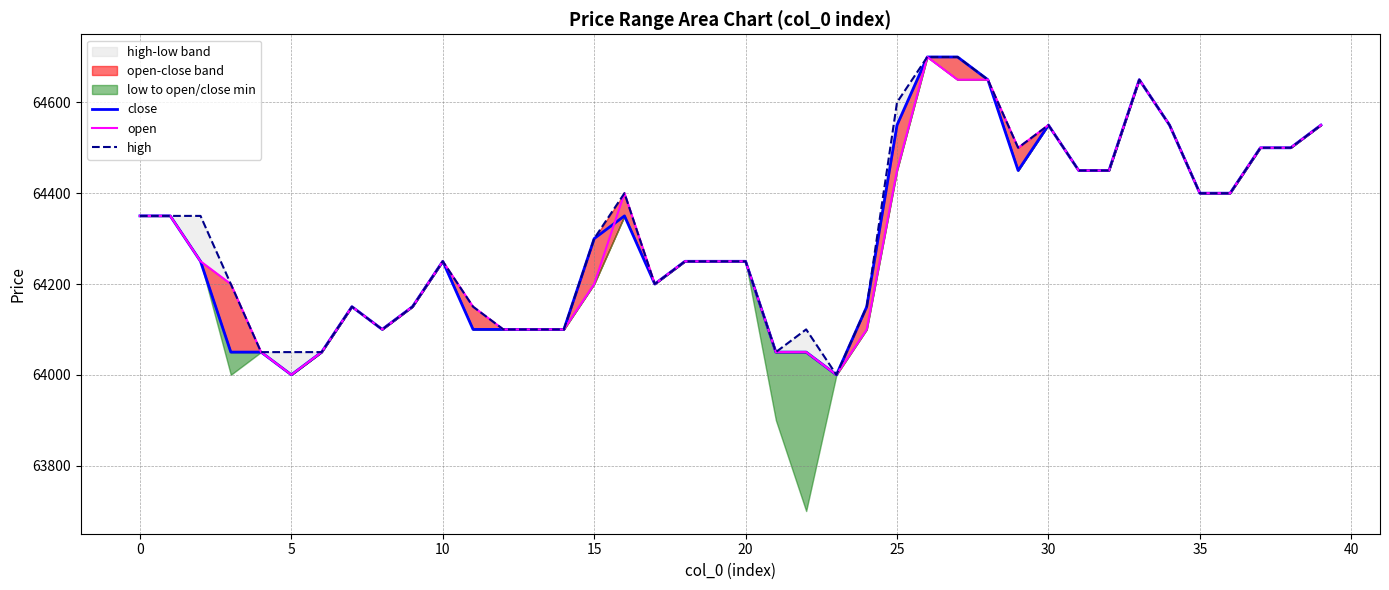

The value of high at 40 is 28561. True or false?

False